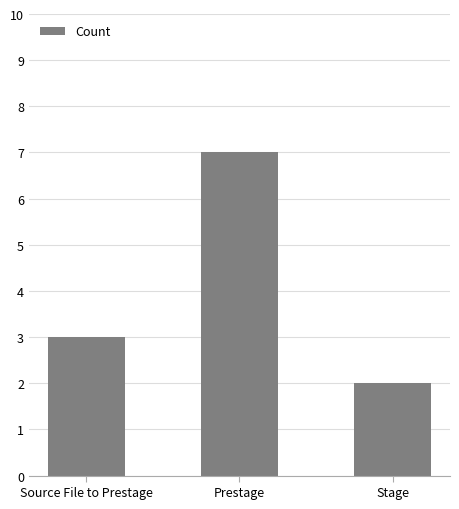

How many bars are there in total?

3